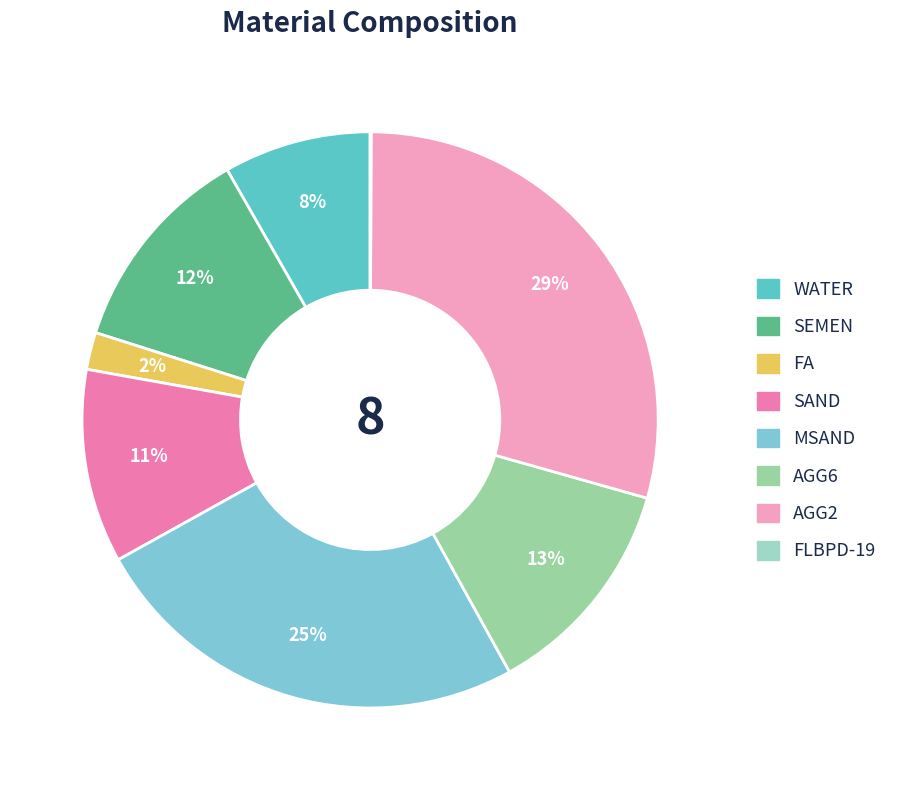

What is the change in value from AGG2 to FLBPD-19?

-672.7